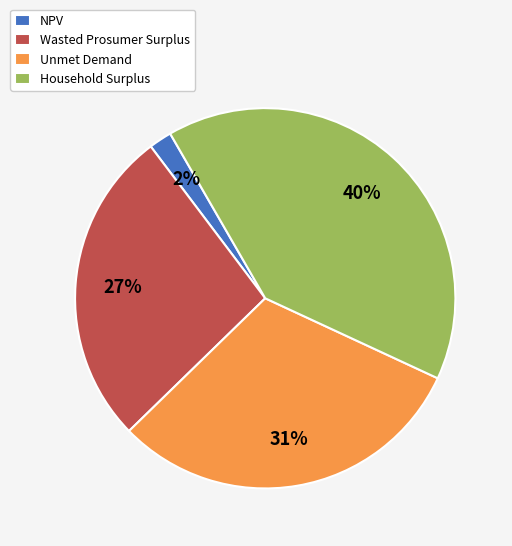

How many slices are in this pie chart?

4